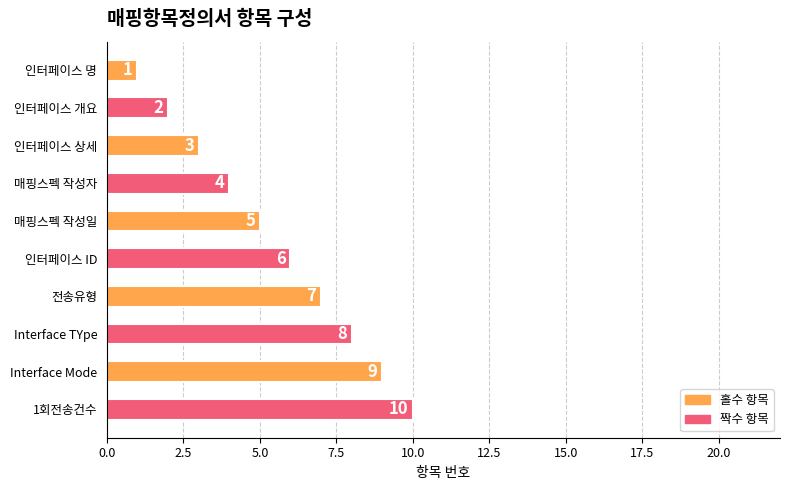

What is the difference between the maximum and minimum values?

9